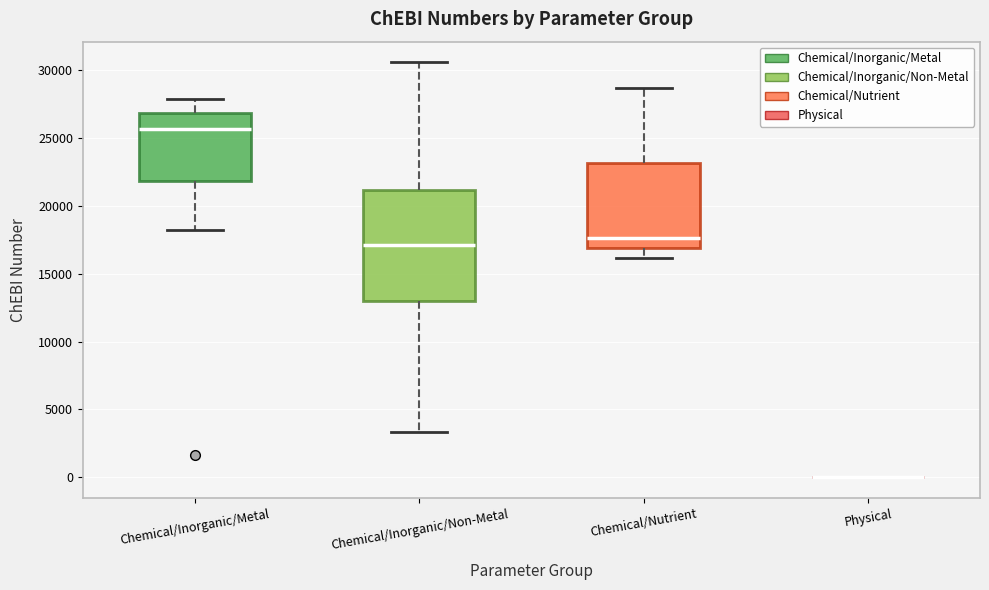

Which box is the tallest, from its lower edge to its upper edge?

Chemical/Inorganic/Non-Metal